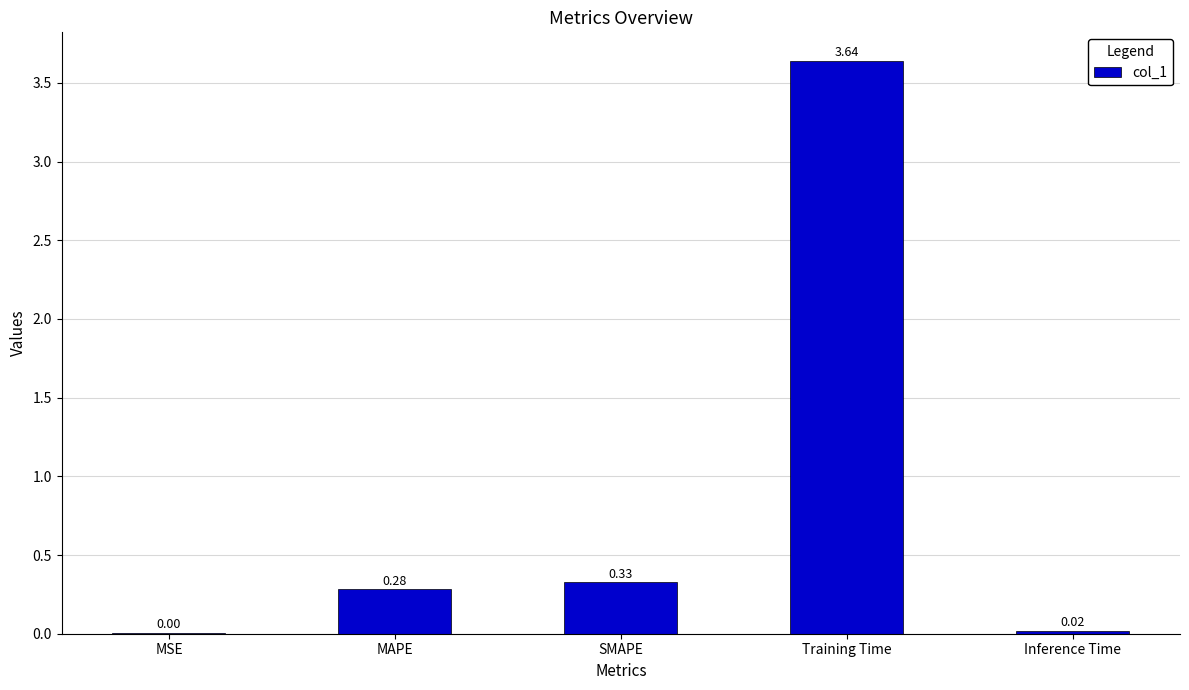

Which category has the highest value across all series?

Training Time